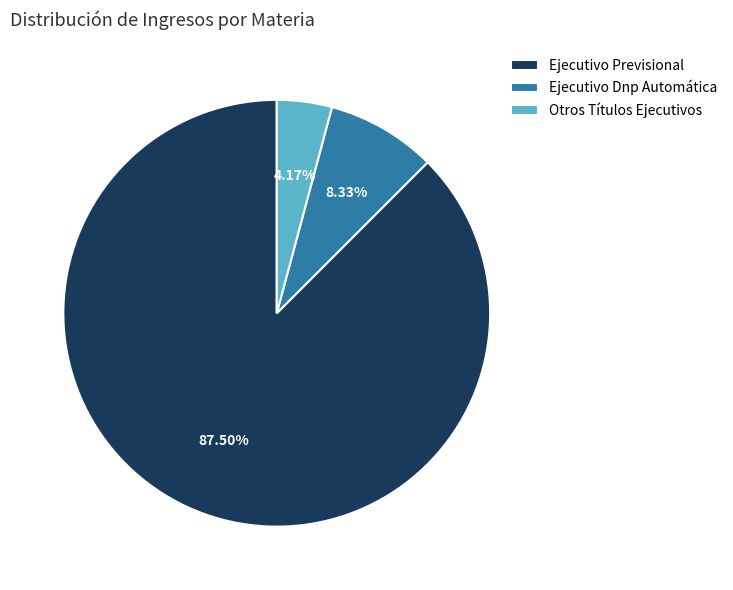

How many segments does this pie chart have?

3